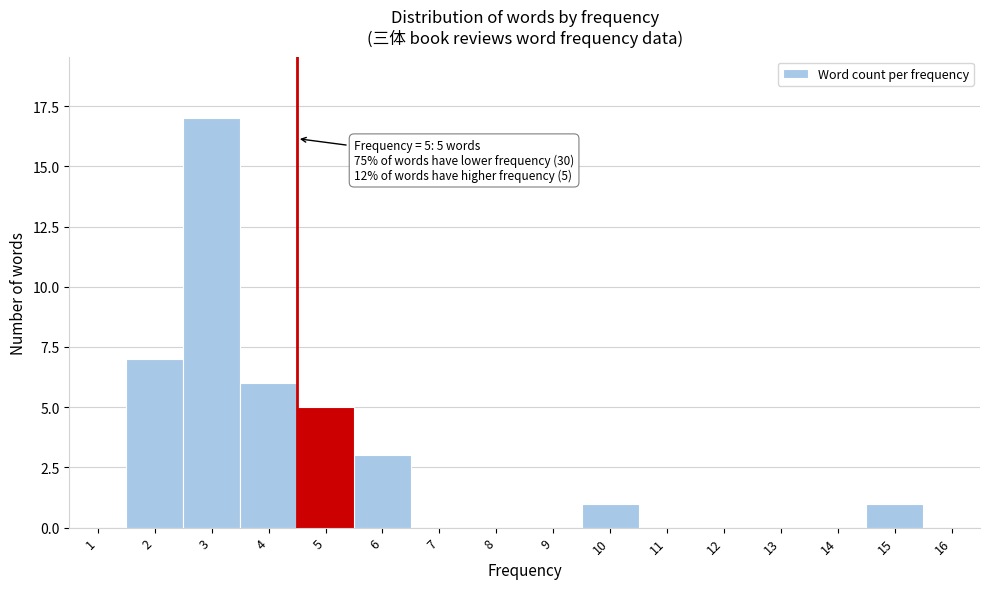

Reading left to right, what are all the values shown in this chart?

1=0	2=7	3=17	4=6	5=5	6=3	7=0	8=0	9=0	10=1	11=0	12=0	13=0	14=0	15=1	16=0